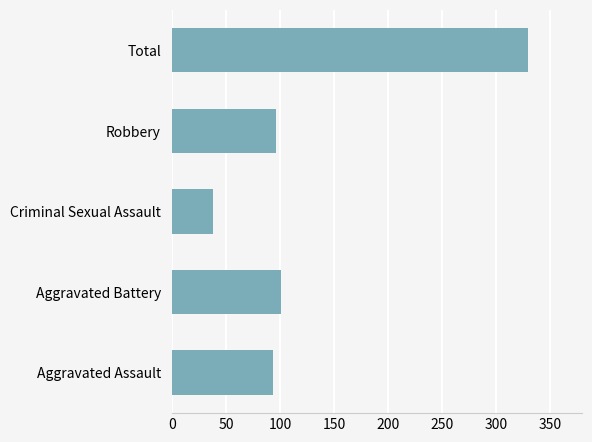

Reading top to bottom, list all the values displayed in this chart.

Total=330	Robbery=96	Criminal Sexual Assault=38	Aggravated Battery=101	Aggravated Assault=94